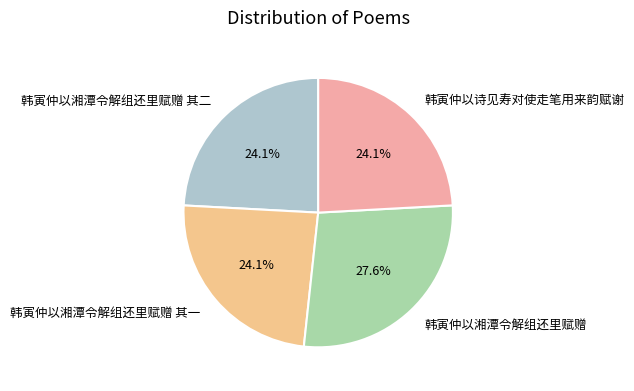

To the nearest percent, what portion does 韩寅仲以湘潭令解组还里赋赠 represent?

28%